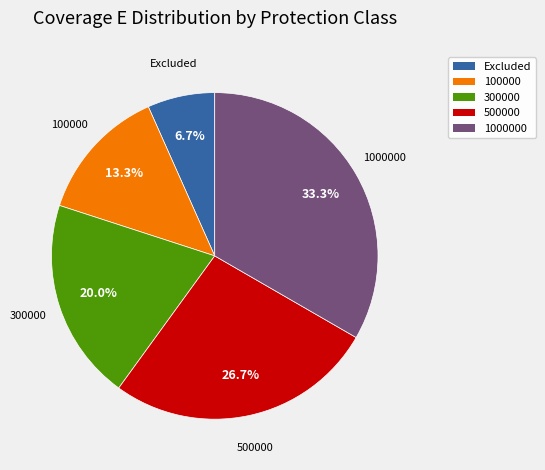

Is there any slice that represents more than half of the pie?

No